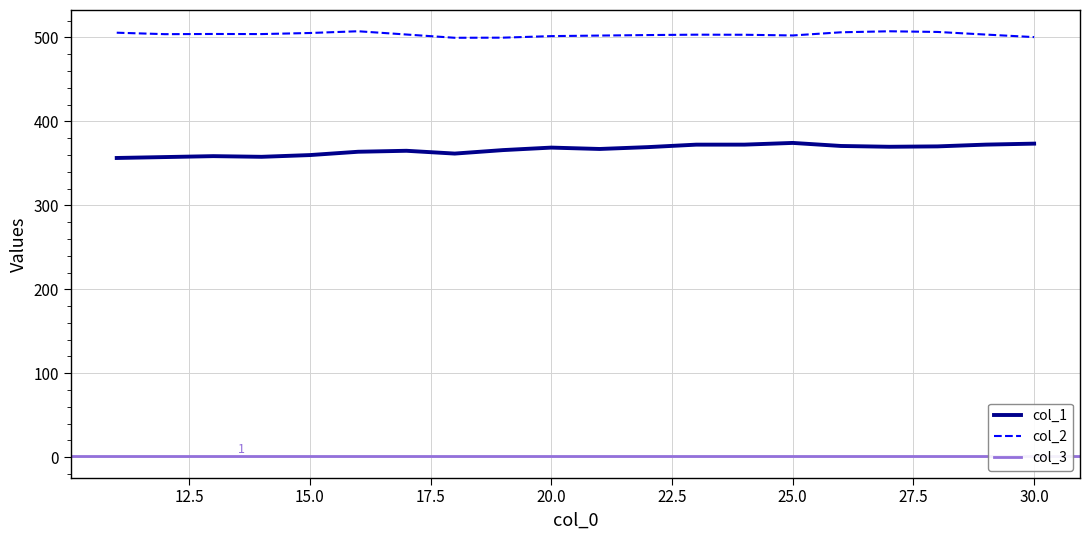

Reading left to right, transcribe all the data shown in this chart.

col_1: 11=356.4	12=357.5	13=358.6	14=357.8	15=359.9	16=363.8	17=365.0	18=361.7	19=365.8	20=368.8	21=367.1	22=369.3	23=372.3	24=372.3	25=374.4	26=370.7	27=369.8	28=370.2	29=372.3	30=373.5
col_2: 11=505.6	12=503.9	13=504.1	14=504.0	15=505.3	16=507.4	17=503.5	18=499.6	19=499.7	20=501.6	21=502.2	22=502.8	23=503.3	24=503.2	25=502.4	26=506.1	27=507.3	28=506.5	29=503.4	30=500.4